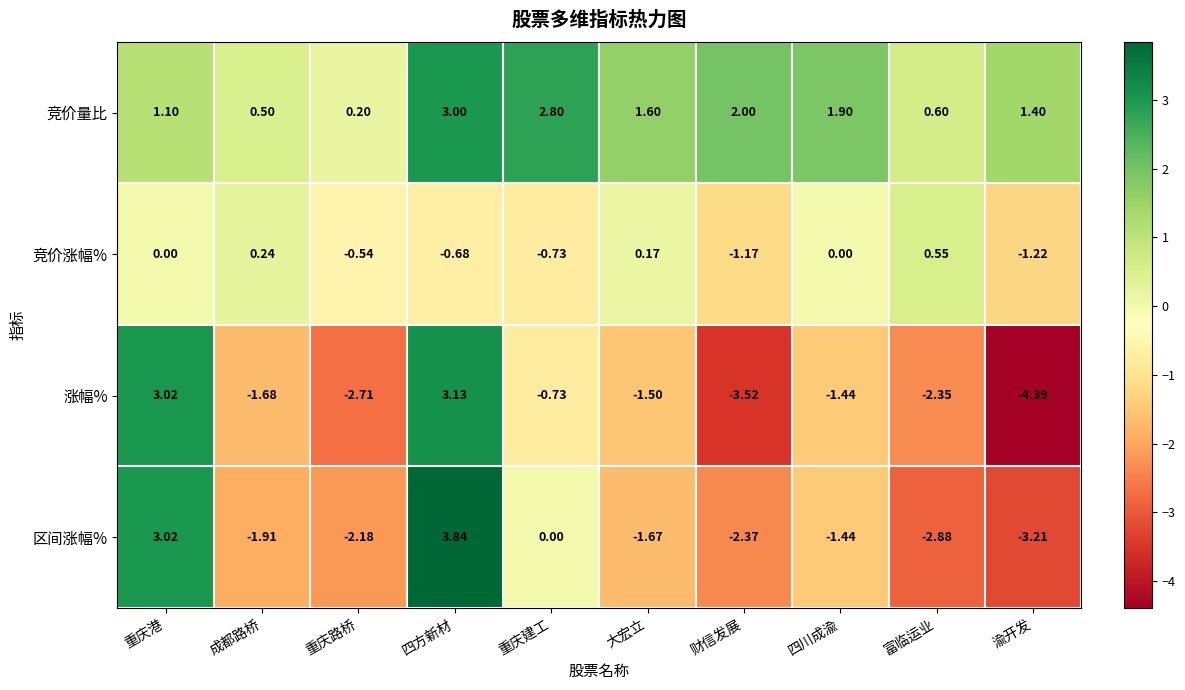

At which category is the sum across all series the highest?

四方新材